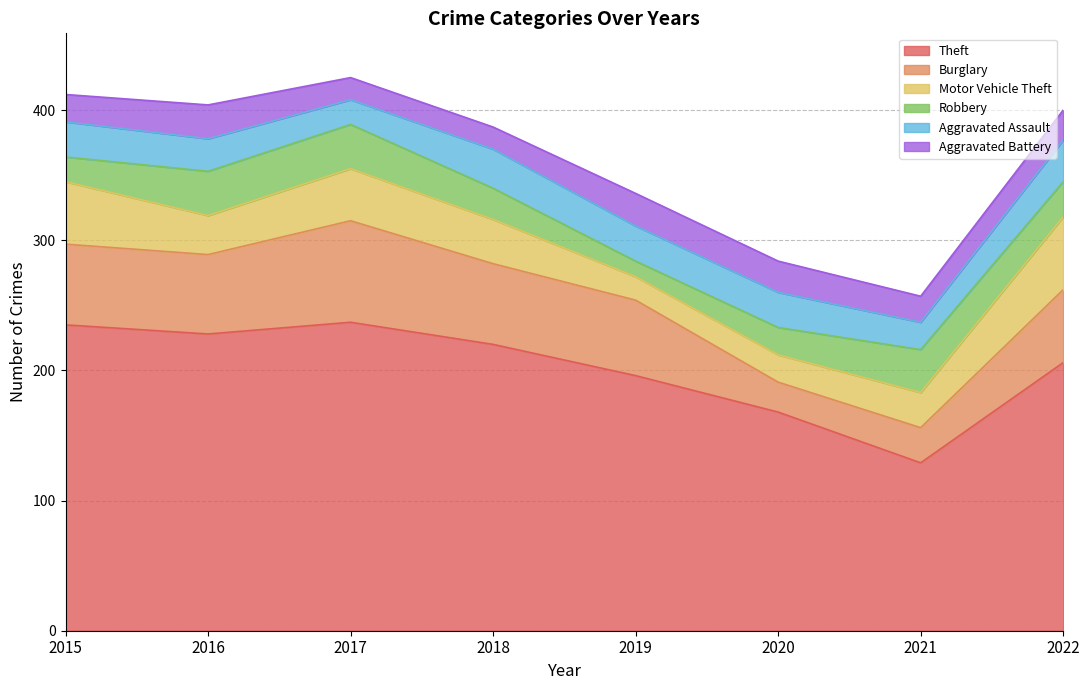

What is the total value across all series at 2020?

284